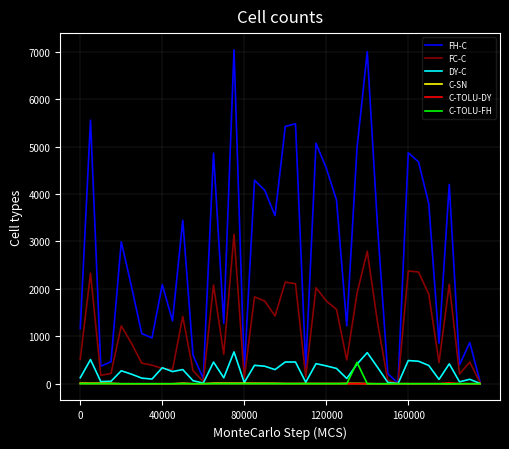

What is the maximum value for C-SN?

12.1